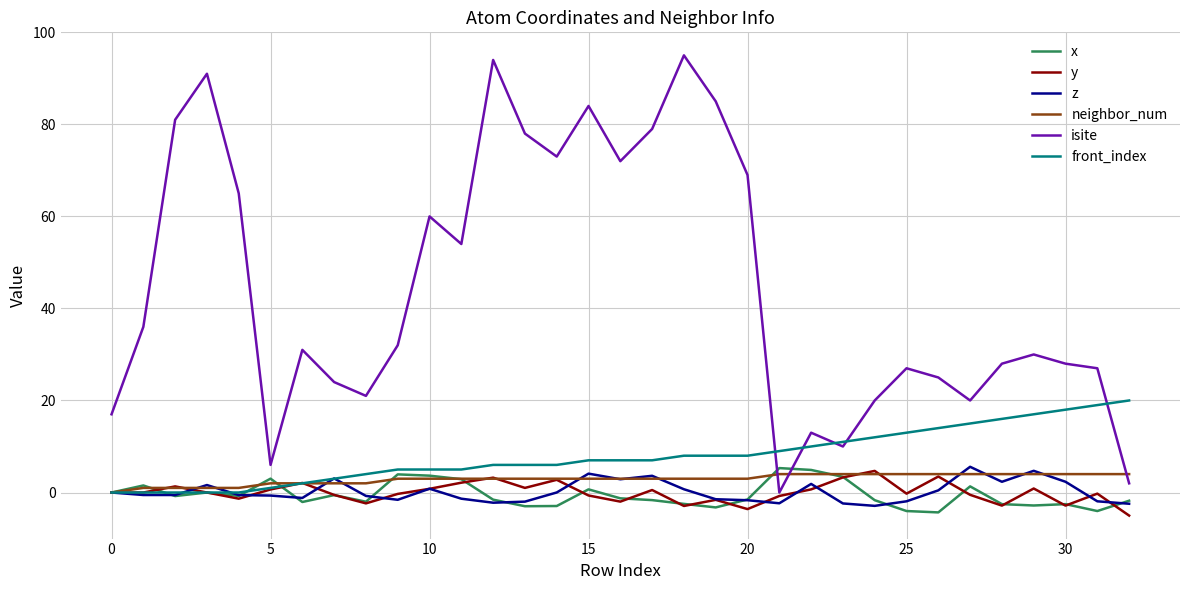

Which series has the widest spread of values?

isite